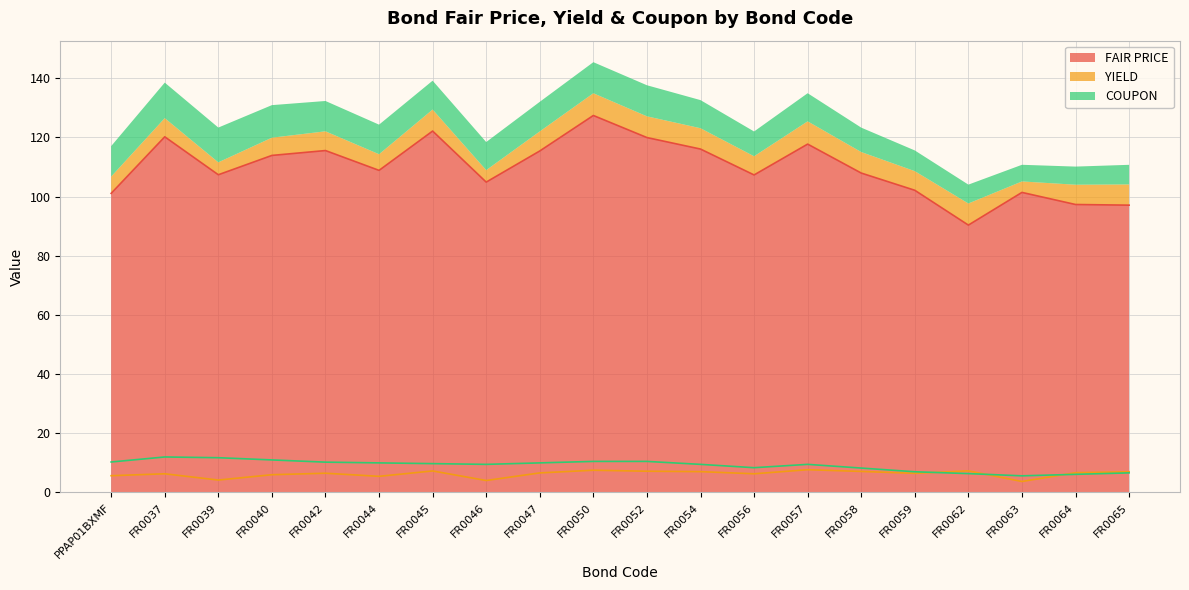

True or false: YIELD and FAIR PRICE intersect in this chart.

False